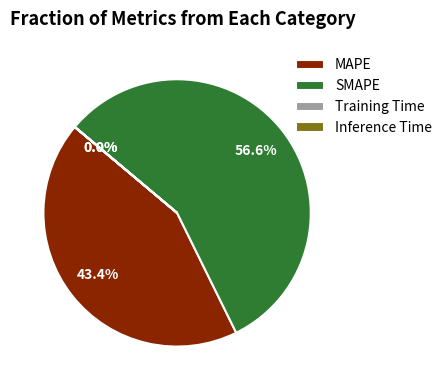

Is there any slice that represents more than half of the pie?

Yes